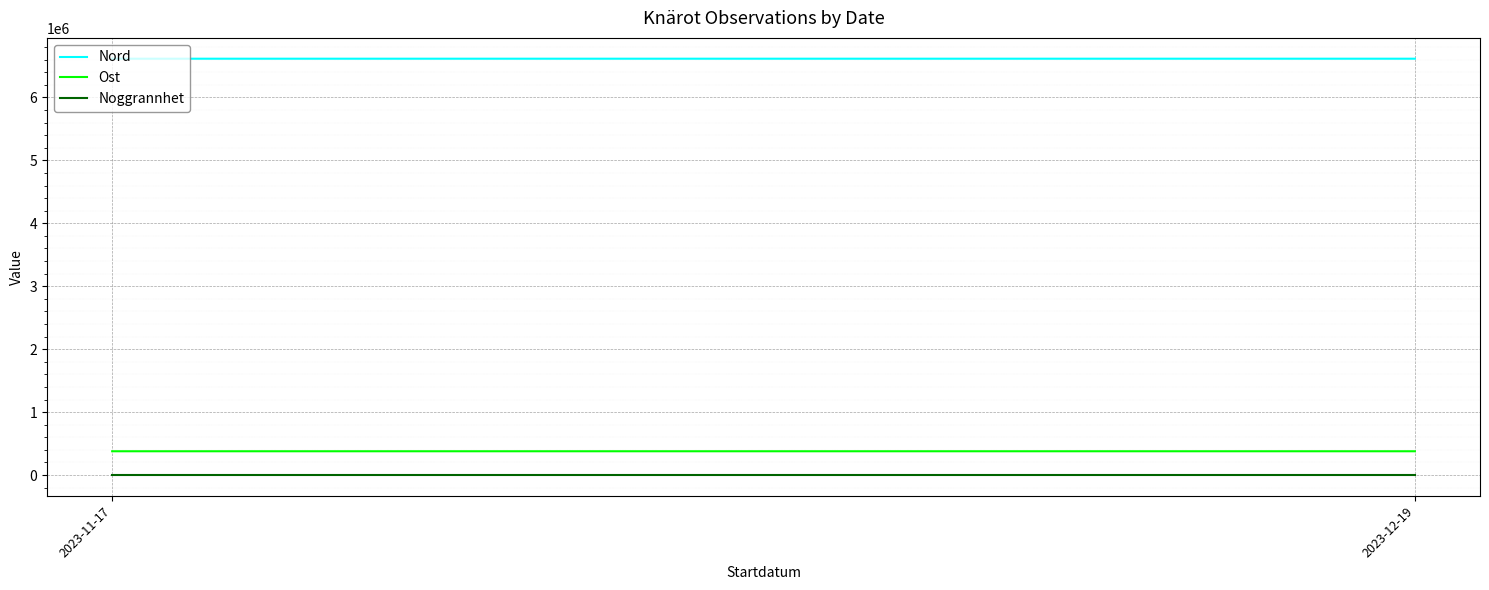

Reading left to right, what are all the values shown in this chart?

Nord: 6615156.5	6615233.5
Ost: 377484.0	377563.0
Noggrannhet: 50.0	50.0